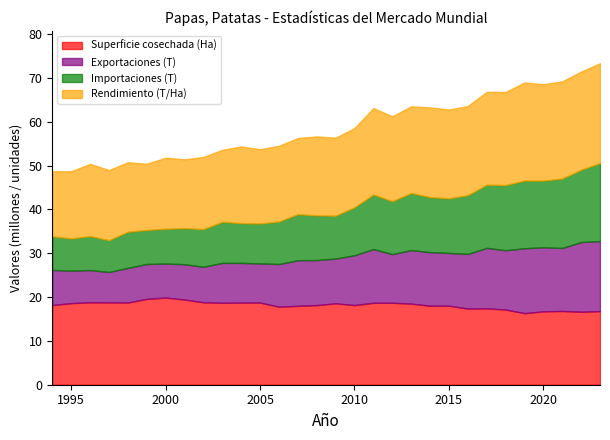

Between 2010 and 2008, which is larger?

2010